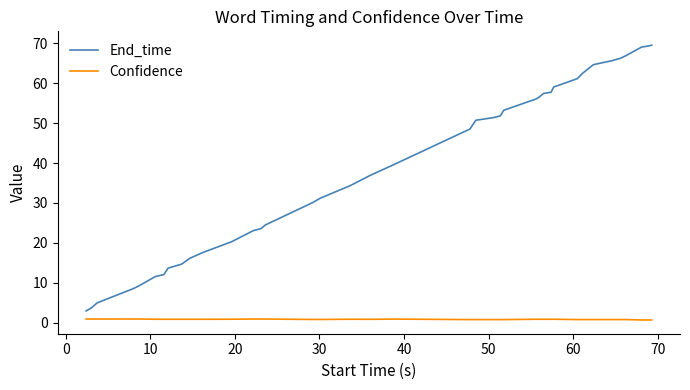

What is the difference between the maximum and minimum values in the End_time series?

66.5